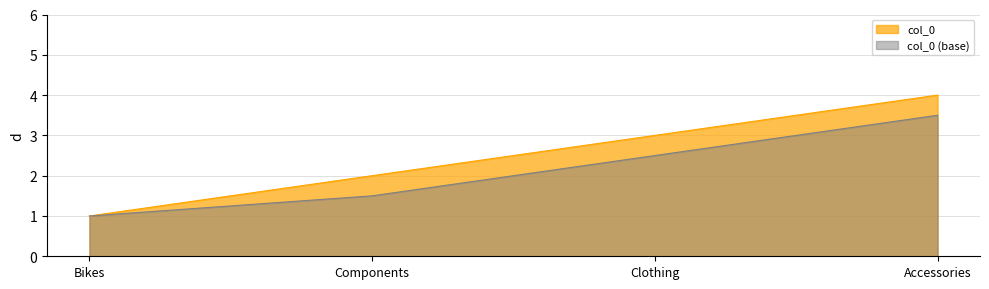

Count the values in the range 2 to 4.

3